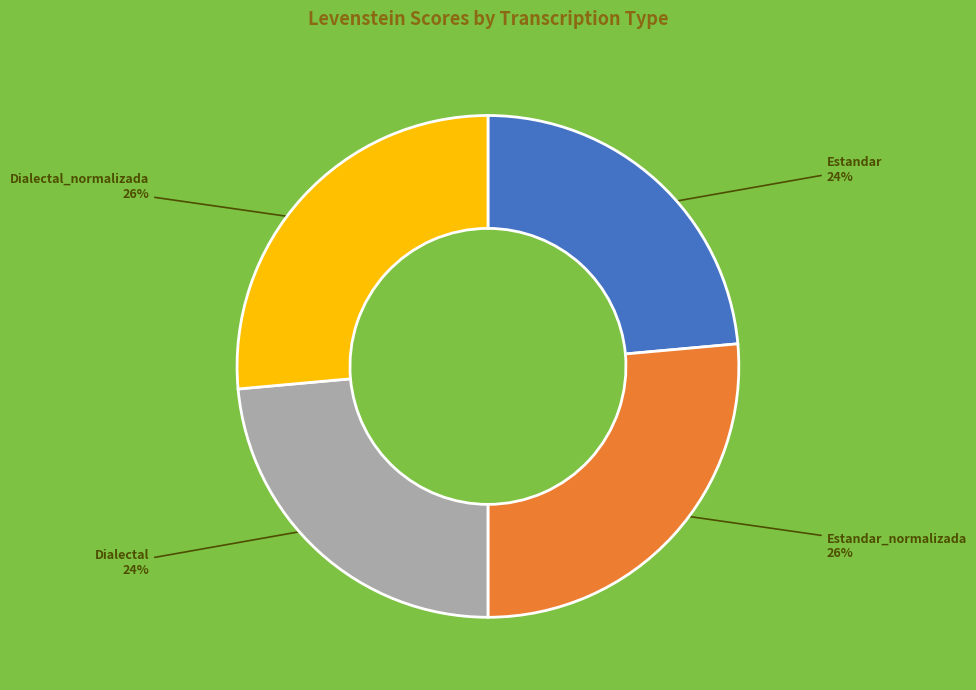

To the nearest percent, what is the combined percentage of Dialectal and Estandar_normalizada?

50%